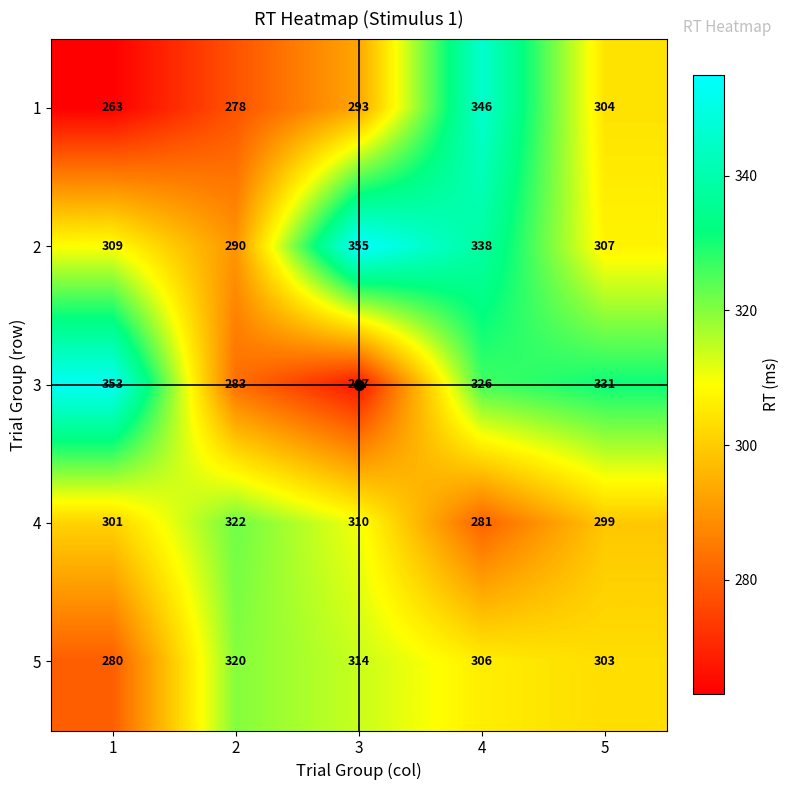

What is the difference between the second highest and minimum values in the 5 series?

34